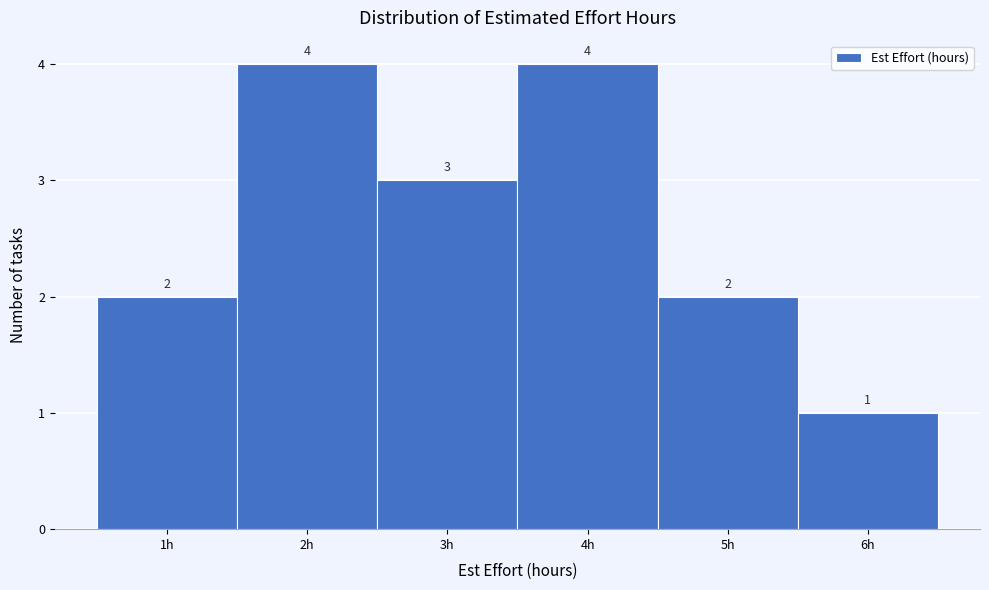

Reading left to right, list every bar in this chart as the range it spans on the x-axis followed by its height.

0.5 to 1.5: 2
1.5 to 2.5: 4
2.5 to 3.5: 3
3.5 to 4.5: 4
4.5 to 5.5: 2
5.5 to 6.5: 1